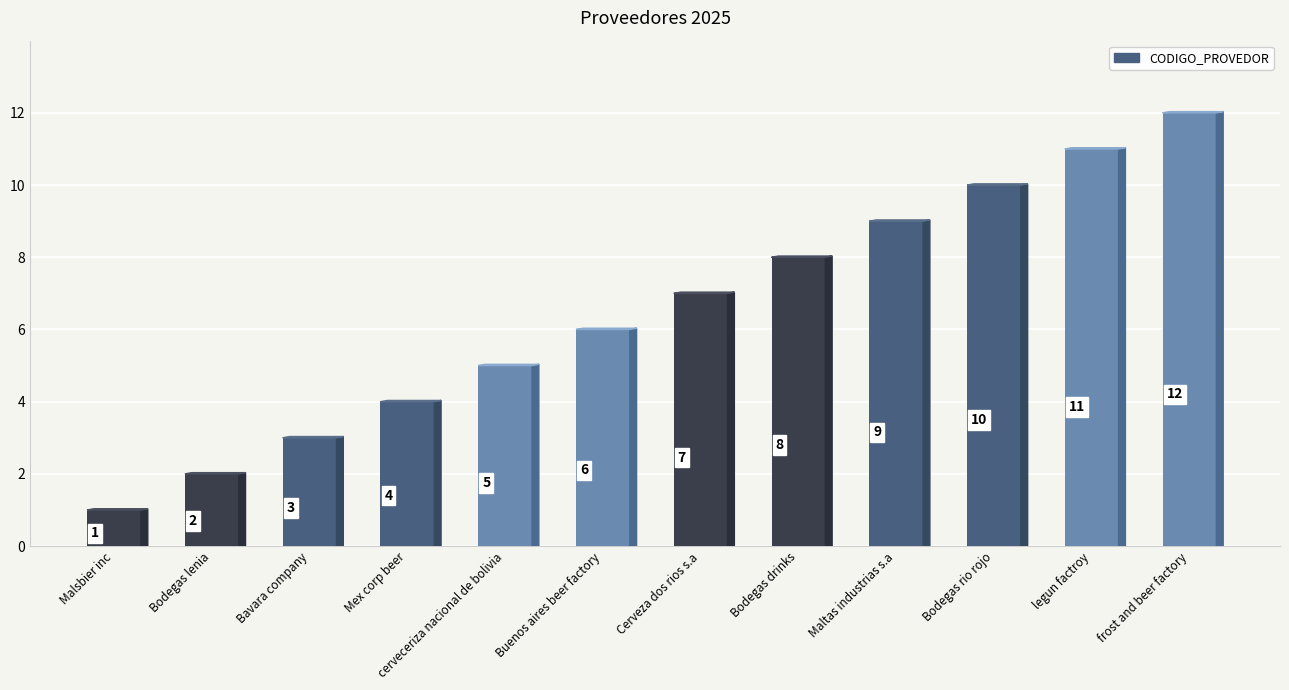

How many bars are there in total?

12